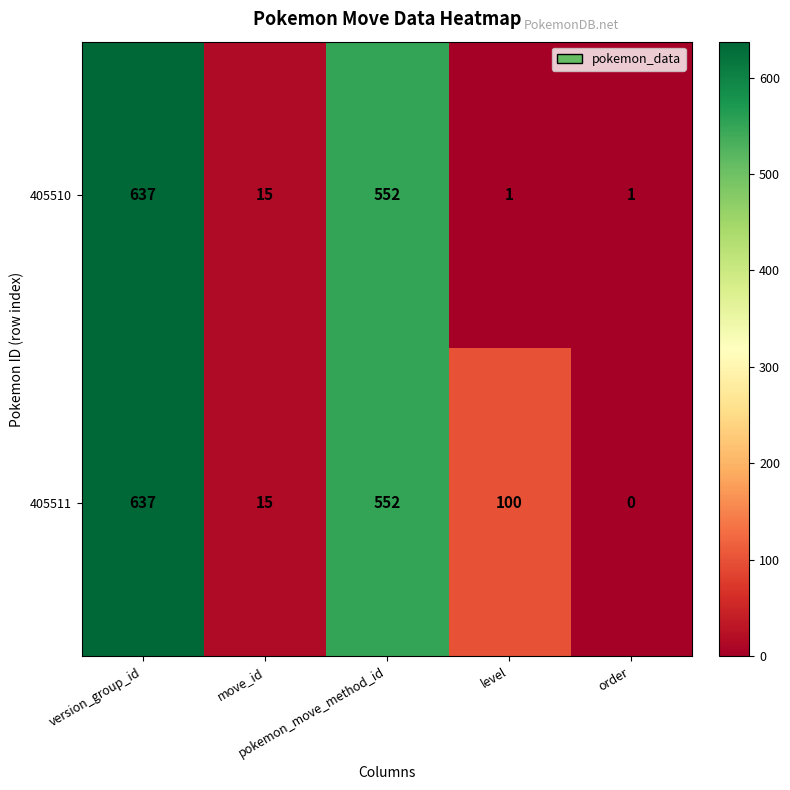

What is the difference between the maximum and minimum values in the 405510 series?

636